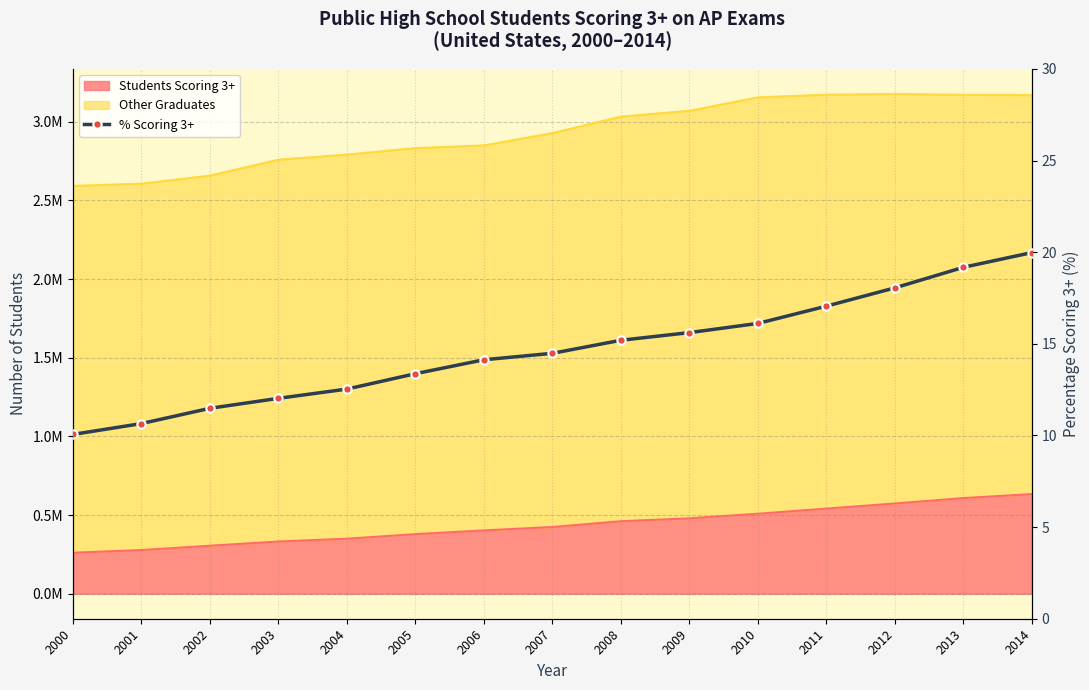

The chart shows a value of 19.2 at 2013. True or false?

True